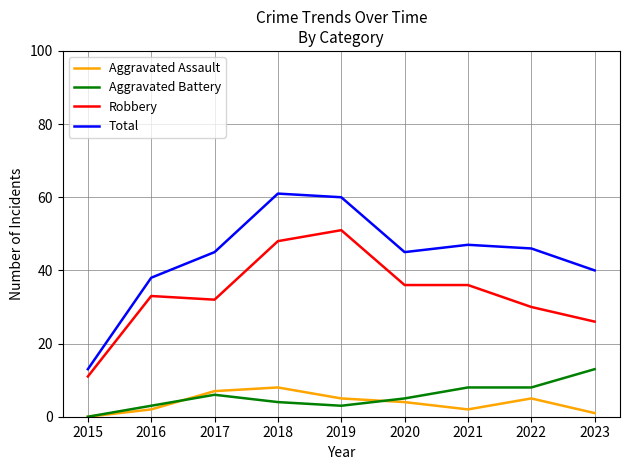

Where is the first local maximum for Total?

2018